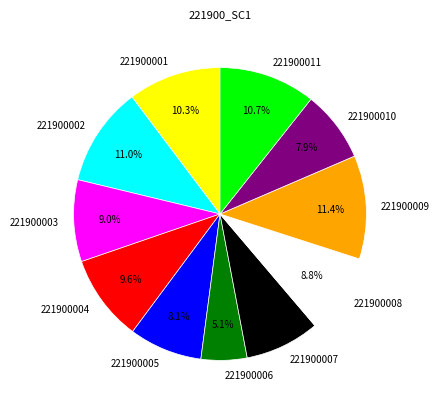

Between 221900001 and 221900004, which is larger?

221900001